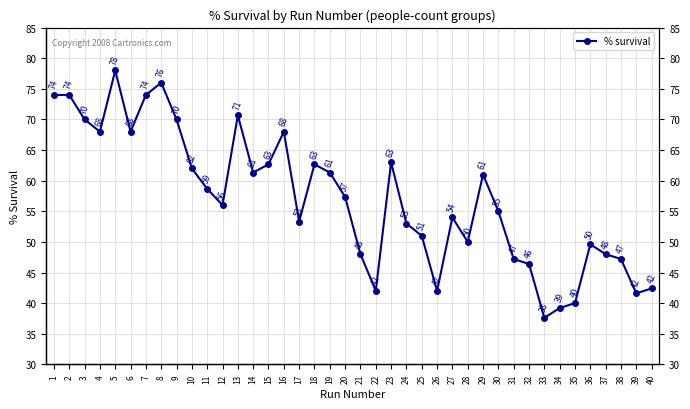

What is the sum of all values?

2284.2